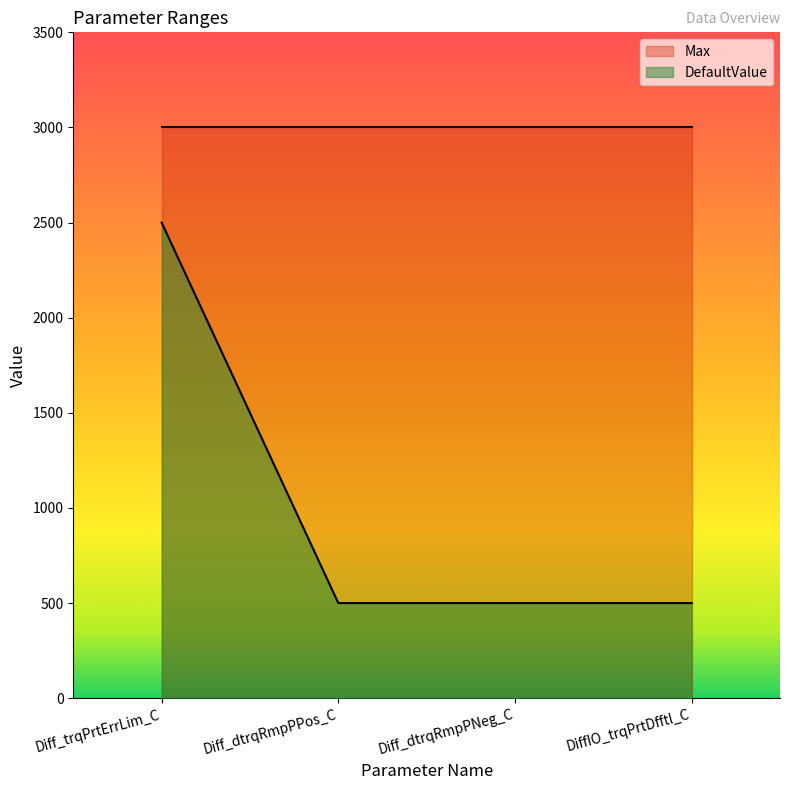

Rank the categories by value from lowest to highest.

Diff_dtrqRmpPPos_C, Diff_dtrqRmpPNeg_C, DiffIO_trqPrtDfftl_C, Diff_trqPrtErrLim_C